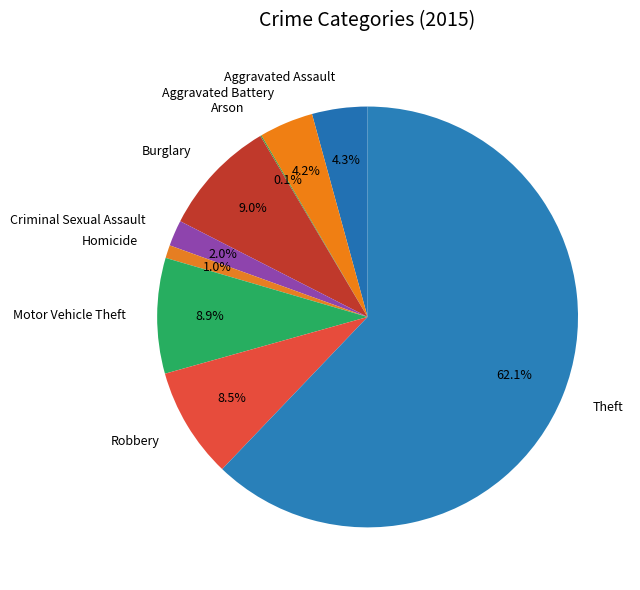

Combined, do Aggravated Assault and Homicide account for over 50%?

No